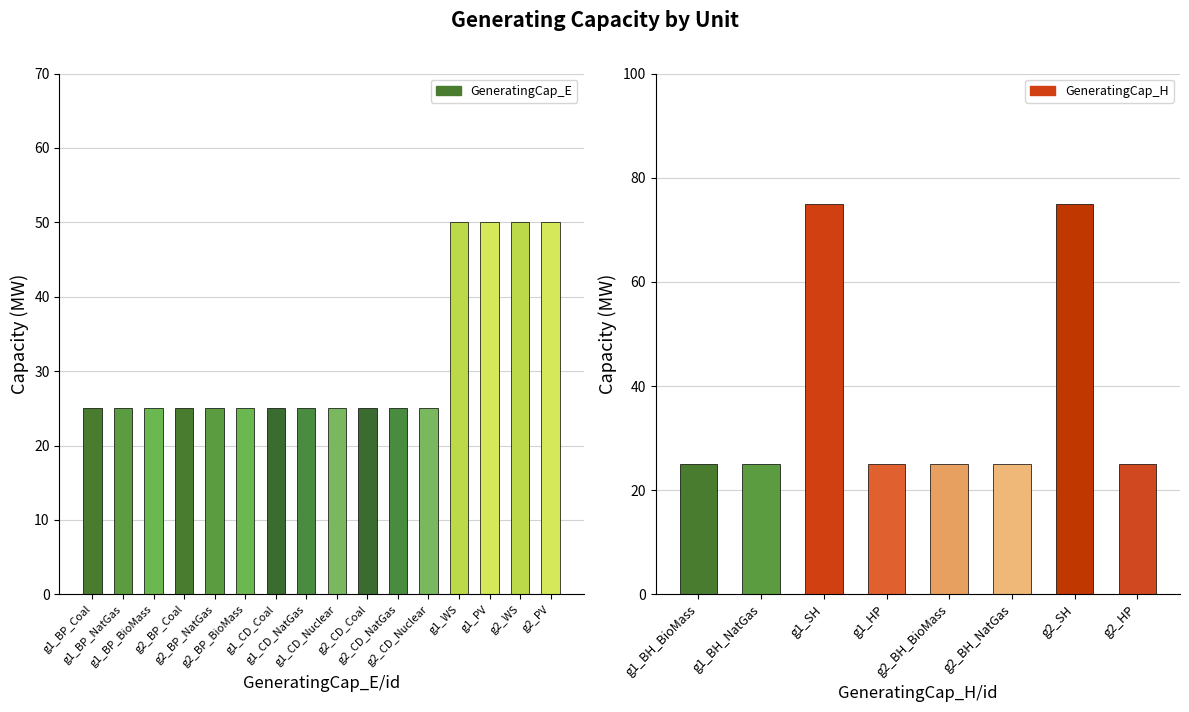

True or false: the data shows 25 at g1_BH_BioMass.

True